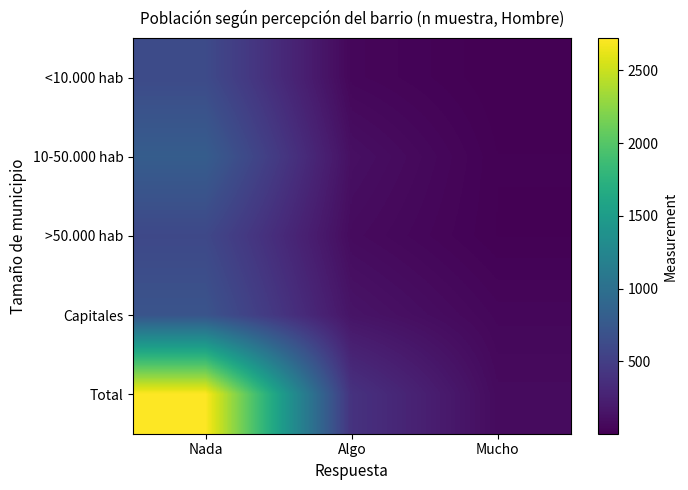

Which category has the highest value across all series?

Nada